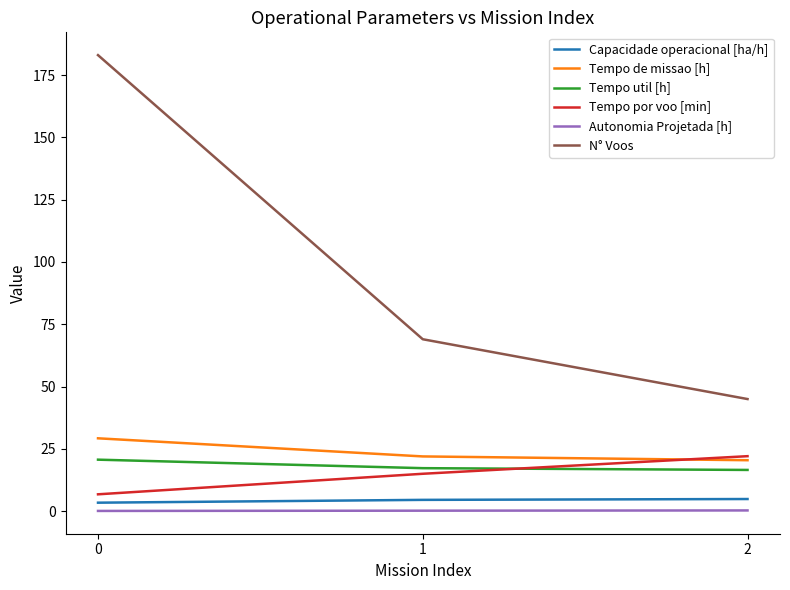

List the labels in order of N° Voos value, largest first.

0, 1, 2